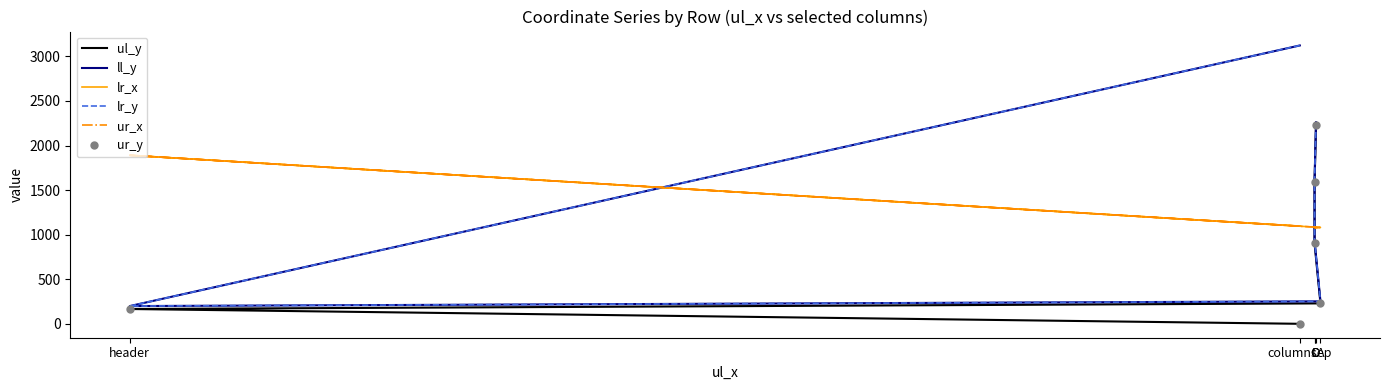

What is the sum of all lr_x values?

7309